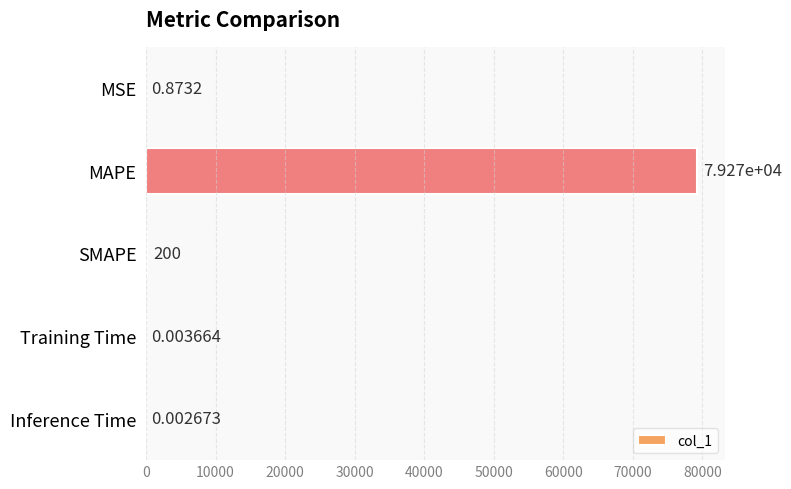

Which label corresponds to the largest value in the chart?

MAPE